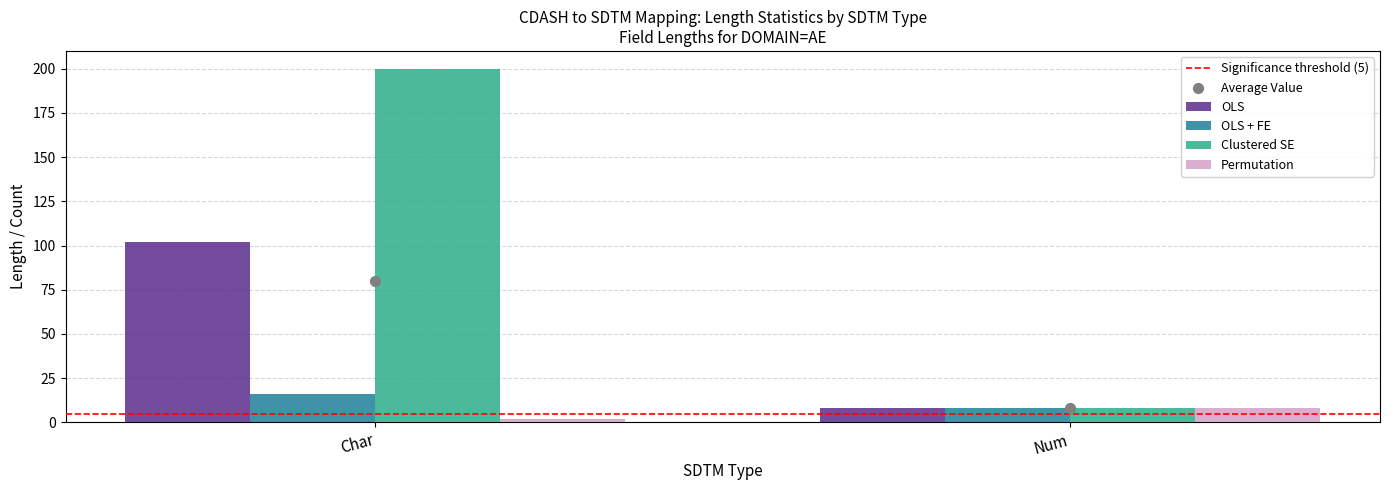

Which series contains the highest Y value?

Clustered SE